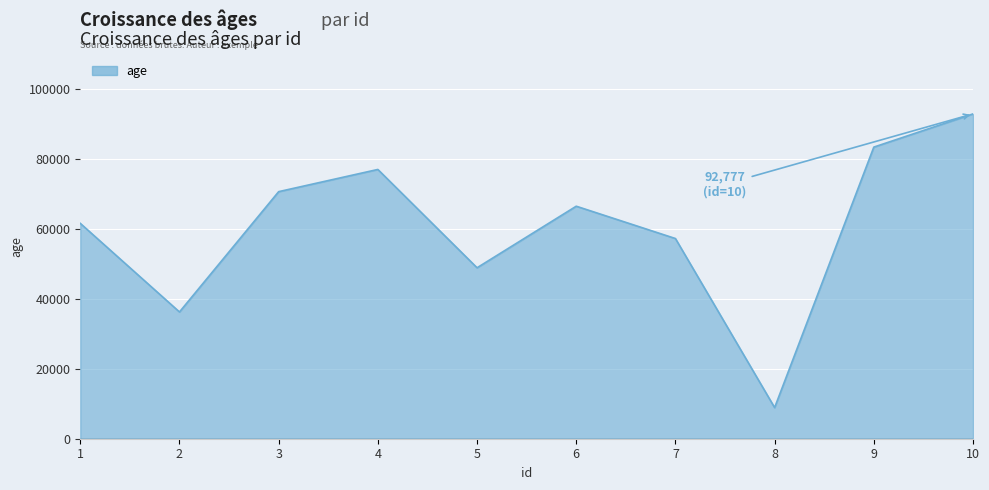

Reading left to right, transcribe all the data shown in this chart.

1=61512	2=36207	3=70569	4=76910	5=48829	6=66410	7=57180	8=8887	9=83293	10=92777